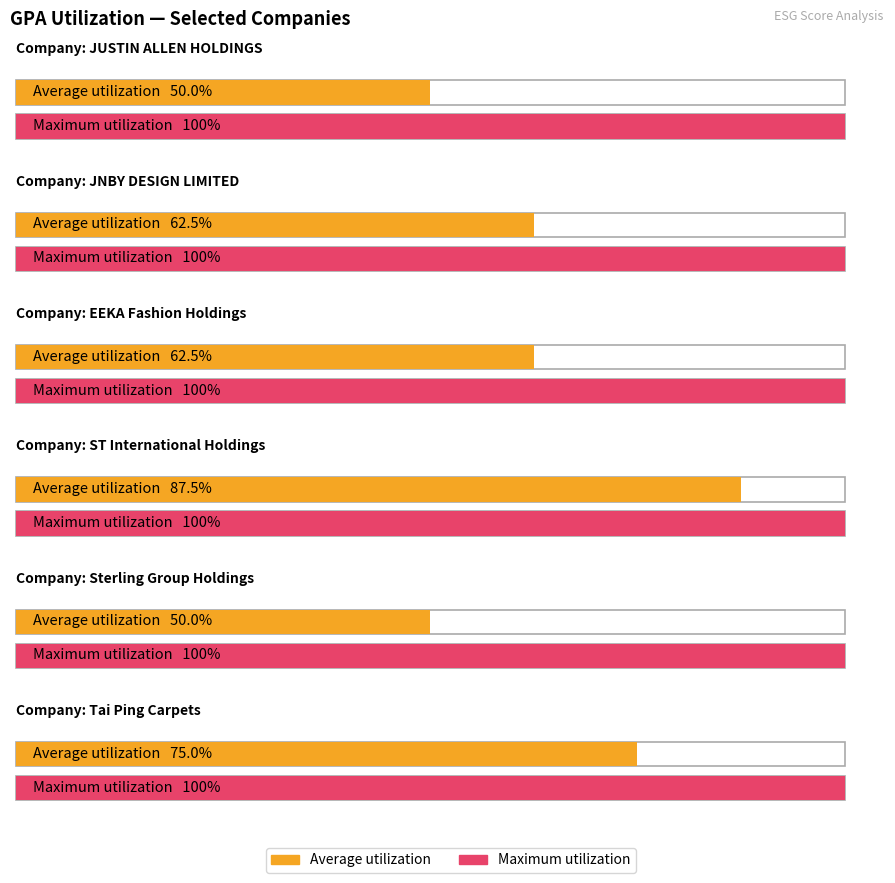

What is the sum of all Maximum utilization values?

6.0